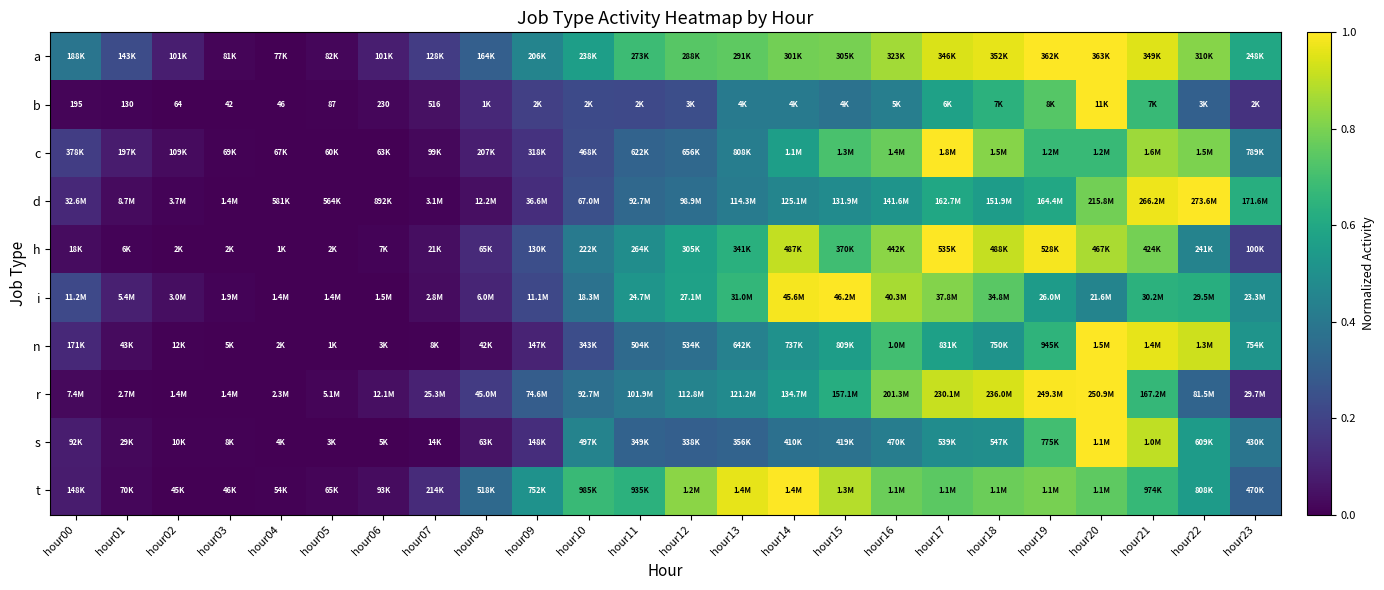

Which category has the highest value in the d series?

hour22